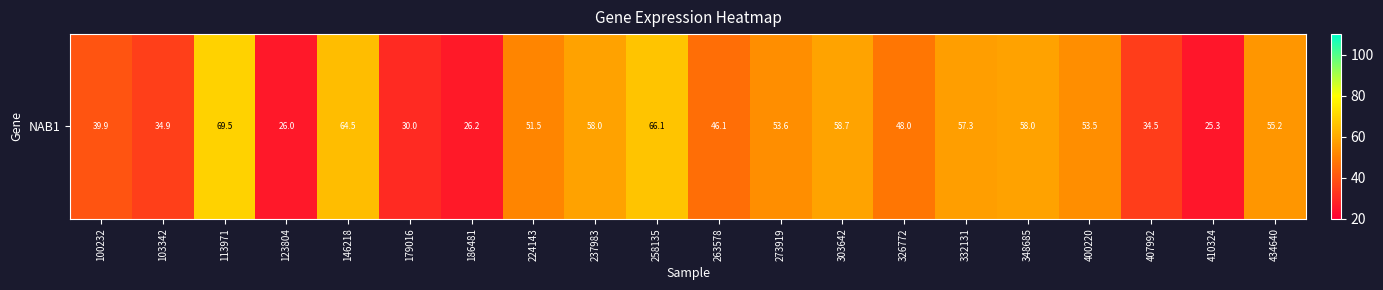

Reading right to left, what are all the values shown in this chart?

434640=55.2	410324=25.3	407992=34.5	400220=53.5	348685=58.0	332131=57.3	326772=48.0	303642=58.7	273919=53.6	263578=46.1	258135=66.1	237983=58.0	224143=51.5	186481=26.2	179016=30.0	146218=64.5	123804=26.0	113971=69.5	103342=34.9	100232=39.9